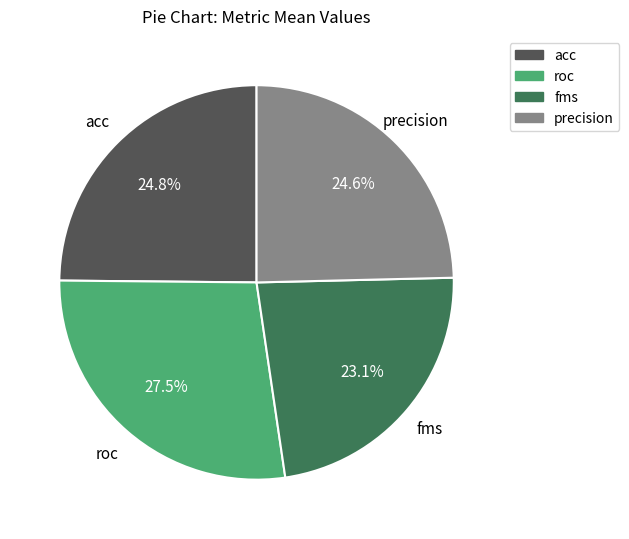

To the nearest percent, what percentage of the pie is acc?

25%